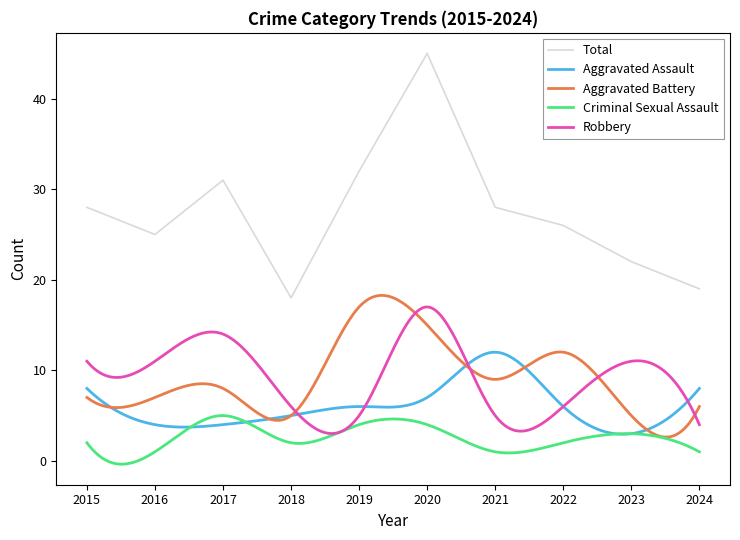

What is the approximate value of Robbery at 2020, to the nearest 5?

15